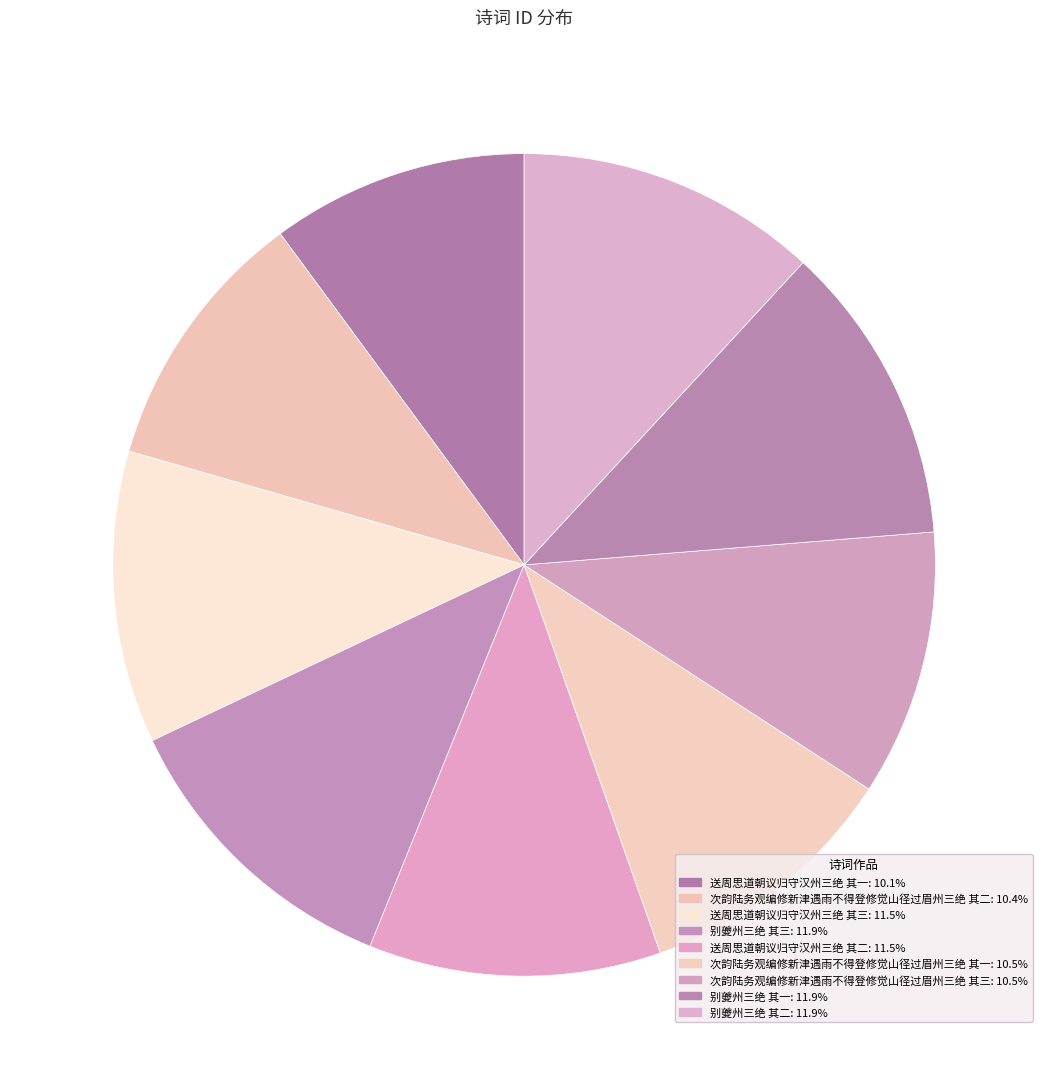

Is 送周思道朝议归守汉州三绝 其一 the majority of the pie?

No